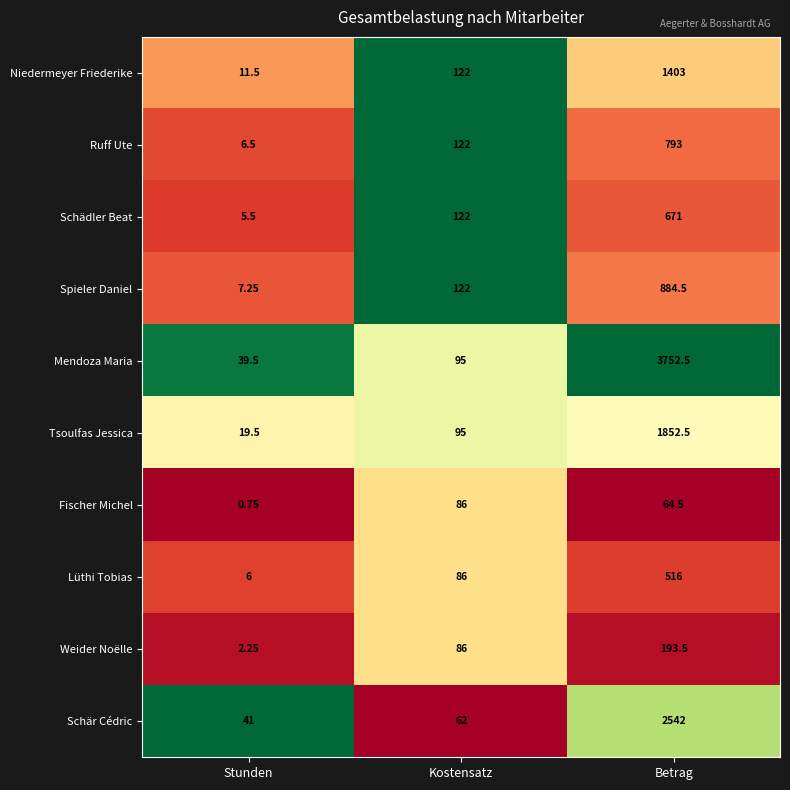

At which label is Mendoza Maria closest to 1896?

Kostensatz